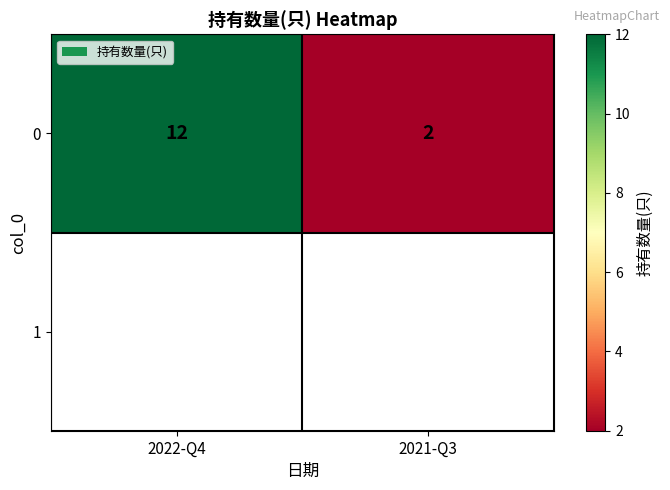

What is the maximum value shown in the chart?

12